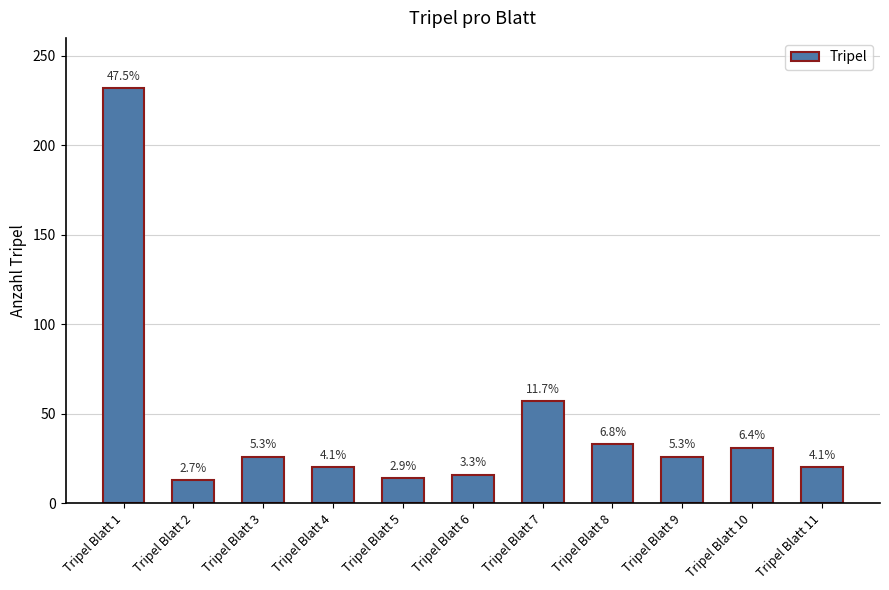

List the labels in order of value, smallest first.

Tripel Blatt 2, Tripel Blatt 5, Tripel Blatt 6, Tripel Blatt 4, Tripel Blatt 11, Tripel Blatt 3, Tripel Blatt 9, Tripel Blatt 10, Tripel Blatt 8, Tripel Blatt 7, Tripel Blatt 1